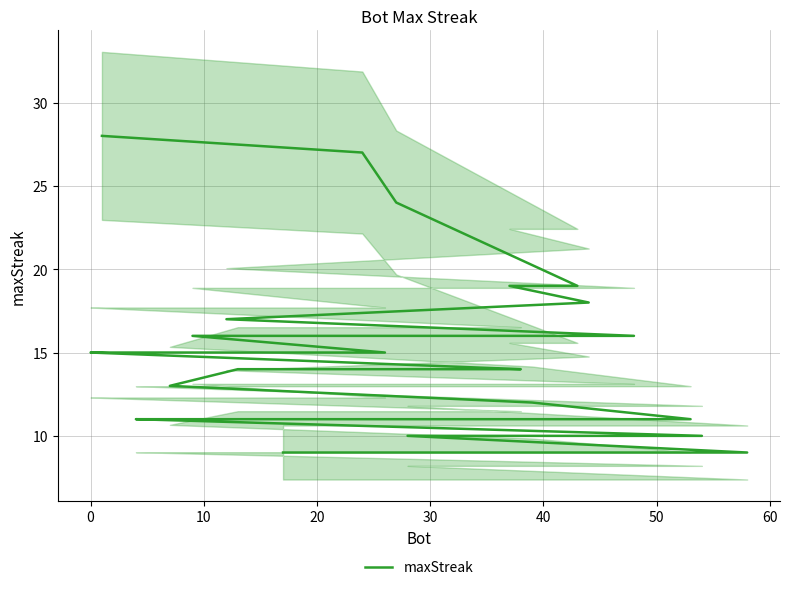

What is the greatest value displayed?

28